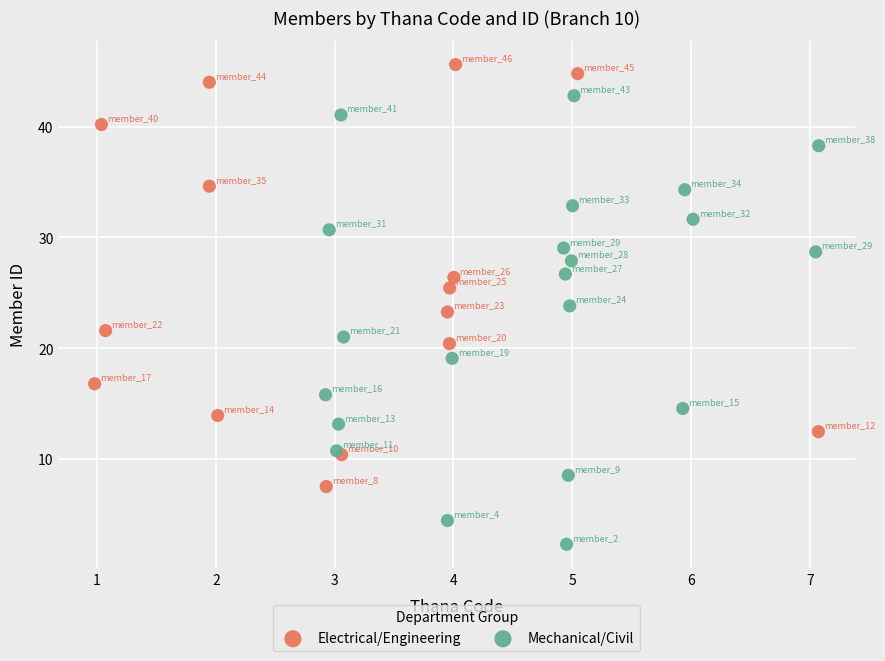

Which series contains the lowest Y value?

Mechanical/Civil